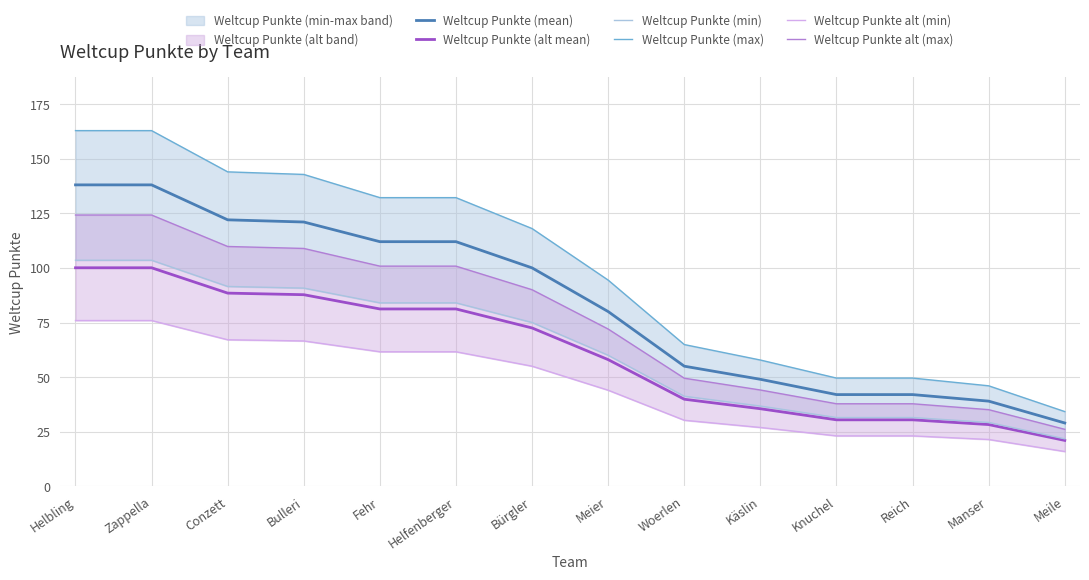

Where is Weltcup Punkte alt (min) nearest to the value 45?

Meier